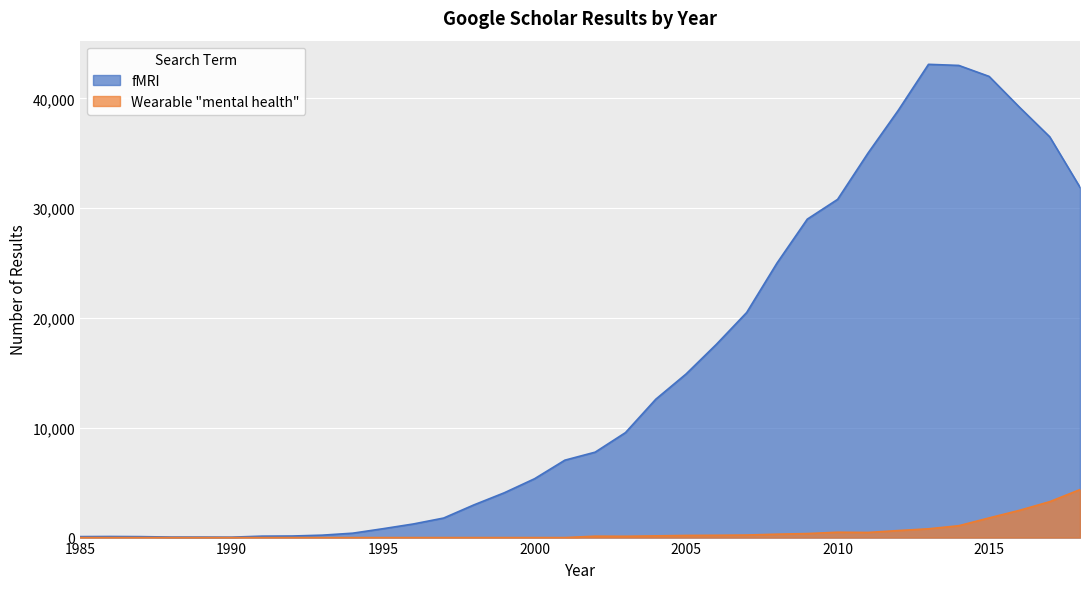

In fMRI, how many points are lower than both neighbors (excluding endpoints)?

1